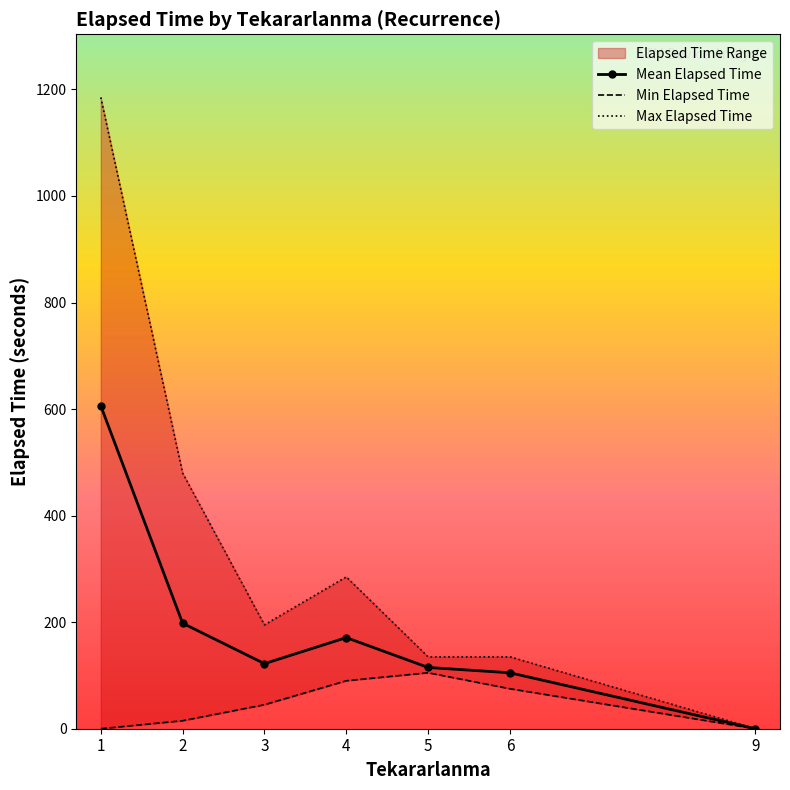

Is this an area chart (filled region under the line)?

No